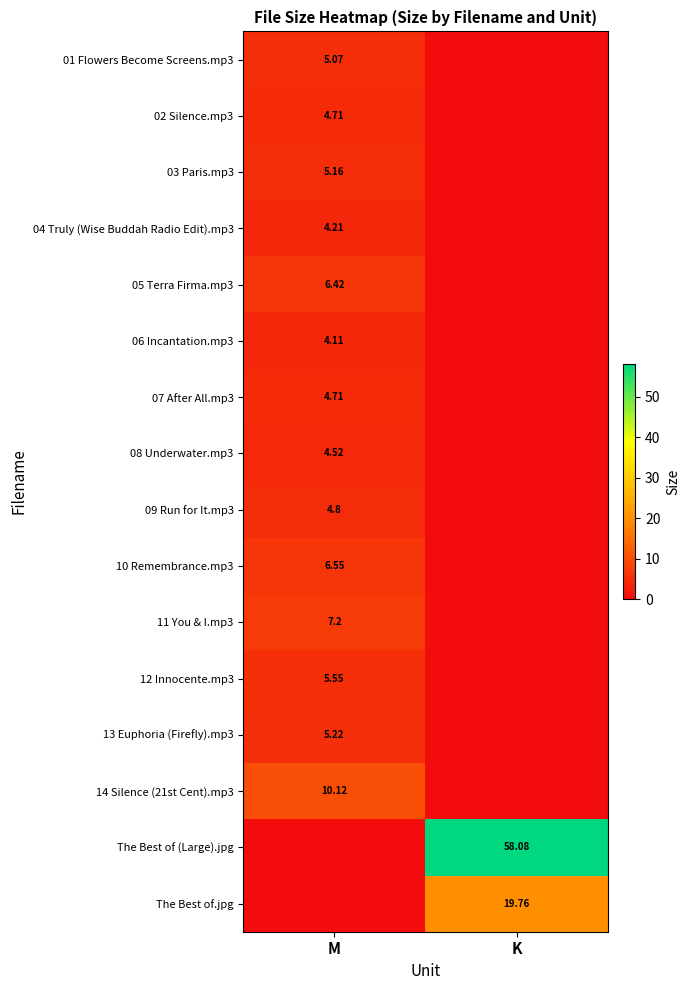

What is the total value across all series at K?

77.8